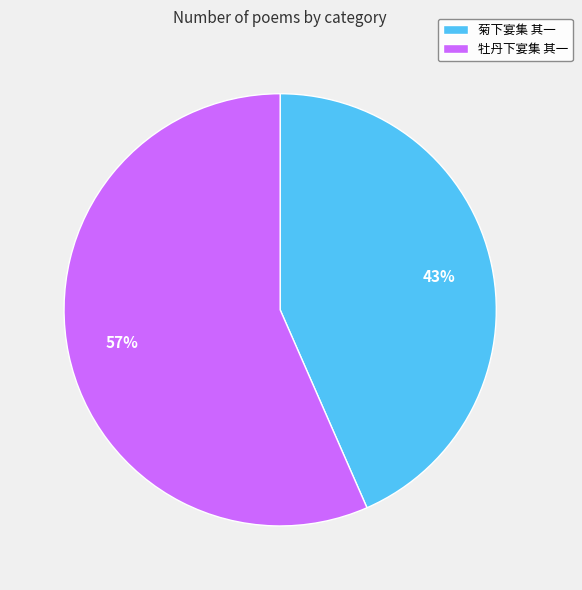

To the nearest percent, what is the average slice percentage?

50%